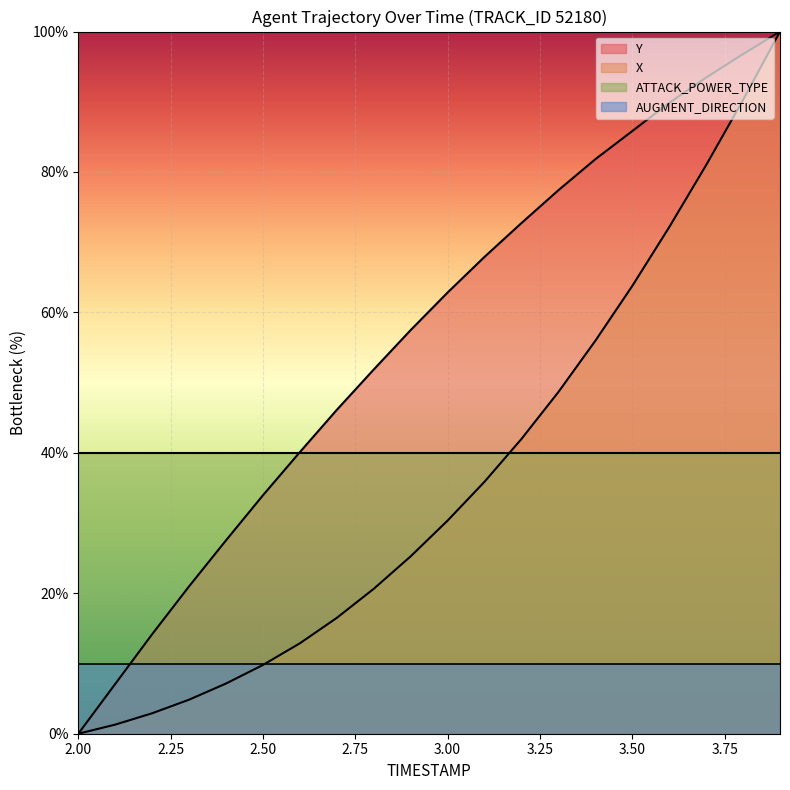

At which label does Y reach its minimum?

2.00